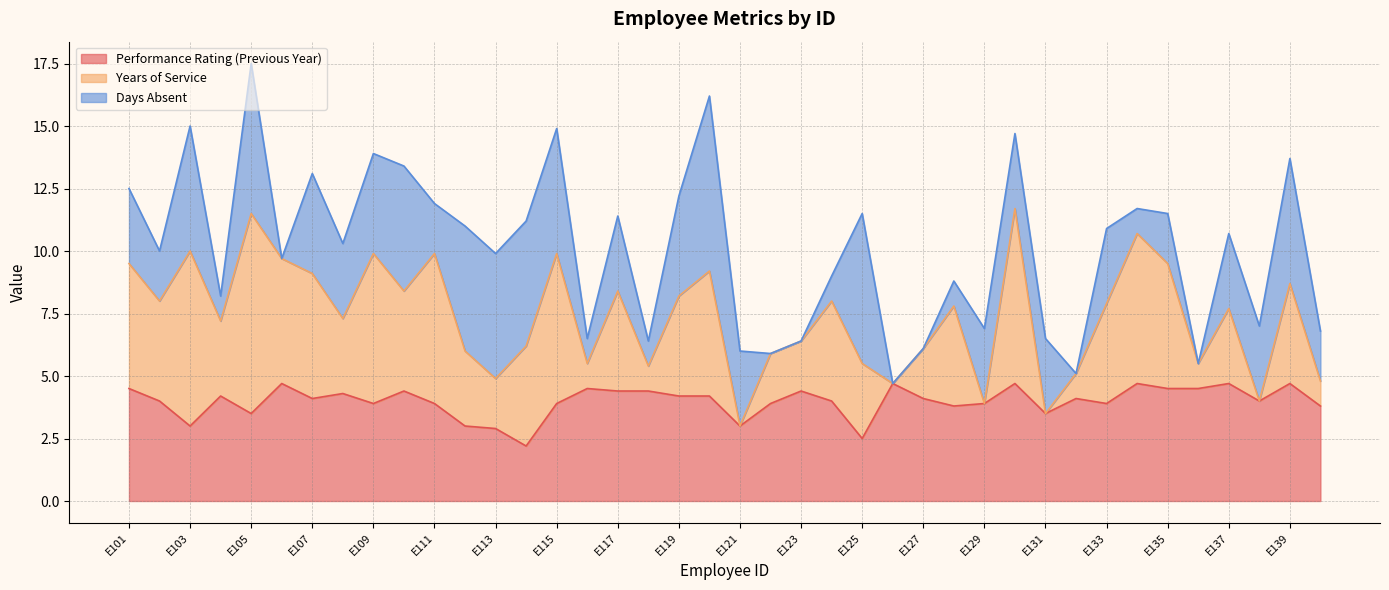

Reading right to left, list all the values displayed in this chart.

Performance Rating (Previous Year): 3.8	4.7	4.0	4.7	4.5	4.5	4.7	3.9	4.1	3.5	4.7	3.9	3.8	4.1	4.7	2.5	4.0	4.4	3.9	3.0	4.2	4.2	4.4	4.4	4.5	3.9	2.2	2.9	3.0	3.9	4.4	3.9	4.3	4.1	4.7	3.5	4.2	3.0	4.0	4.5
Years of Service: 1.0	4.0	0.0	3.0	1.0	5.0	6.0	4.0	1.0	0.0	7.0	0.0	4.0	2.0	0.0	3.0	4.0	2.0	2.0	0.0	5.0	4.0	1.0	4.0	1.0	6.0	4.0	2.0	3.0	6.0	4.0	6.0	3.0	5.0	5.0	8.0	3.0	7.0	4.0	5.0
Days Absent: 2.0	5.0	3.0	3.0	0.0	2.0	1.0	3.0	0.0	3.0	3.0	3.0	1.0	0.0	0.0	6.0	1.0	0.0	0.0	3.0	7.0	4.0	1.0	3.0	1.0	5.0	5.0	5.0	5.0	2.0	5.0	4.0	3.0	4.0	0.0	6.0	1.0	5.0	2.0	3.0